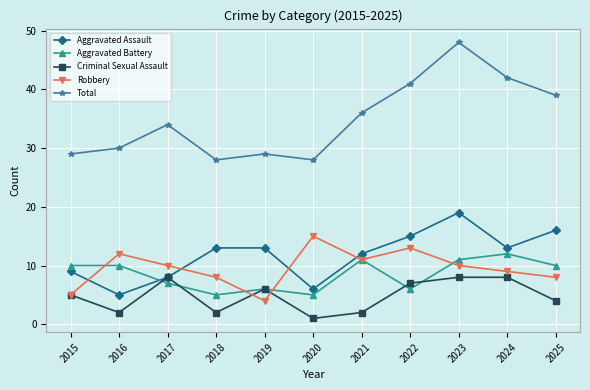

Which series has the largest total across all categories?

Total